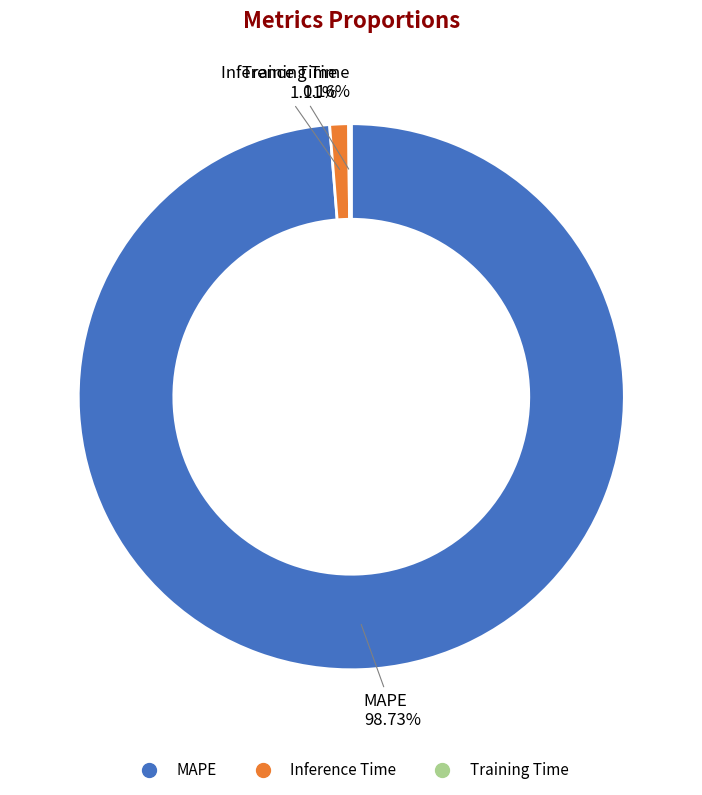

To the nearest percent, what is the average slice percentage?

33%